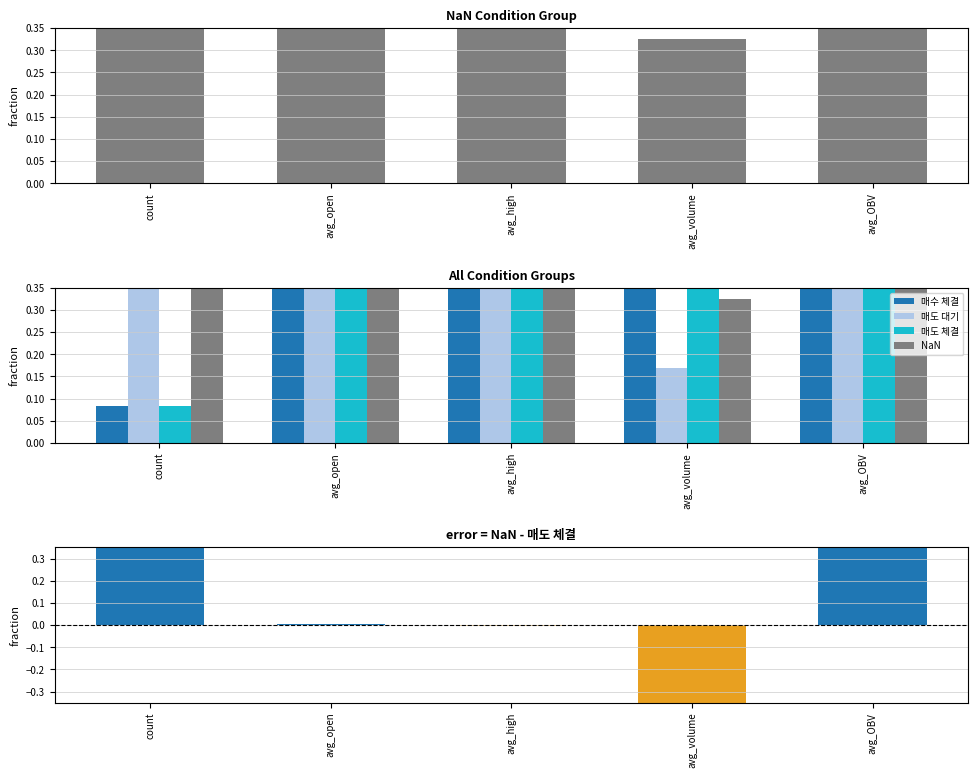

What is the minimum value for 매수 체결?

0.1